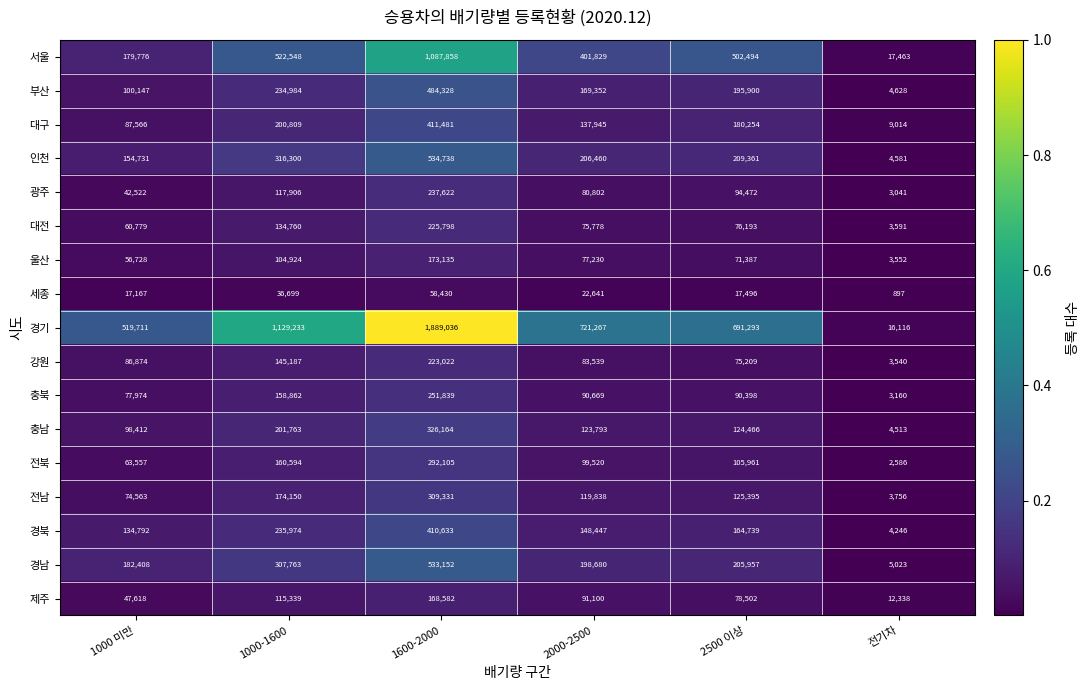

Between 2500 이상 and 전기차, which series saw the biggest shift?

경기